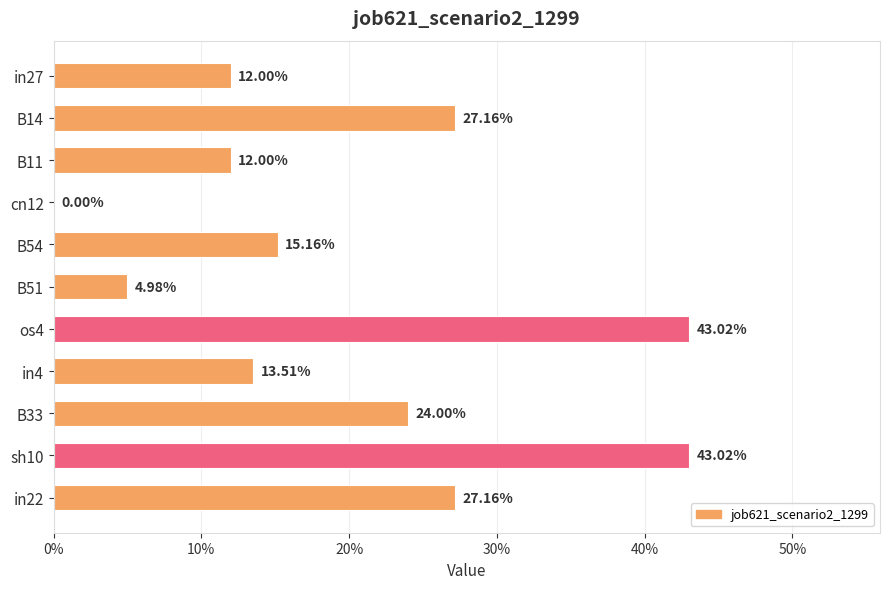

Does the chart contain stacked bars?

No